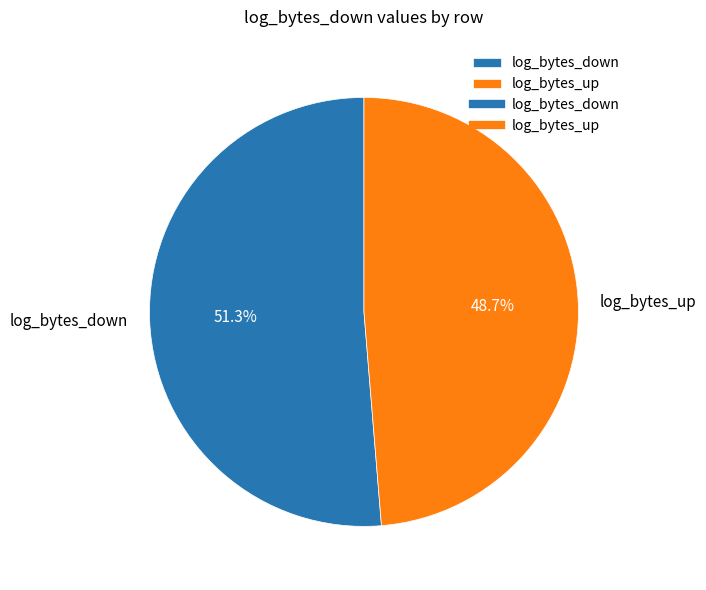

Is there a majority slice in this chart?

Yes